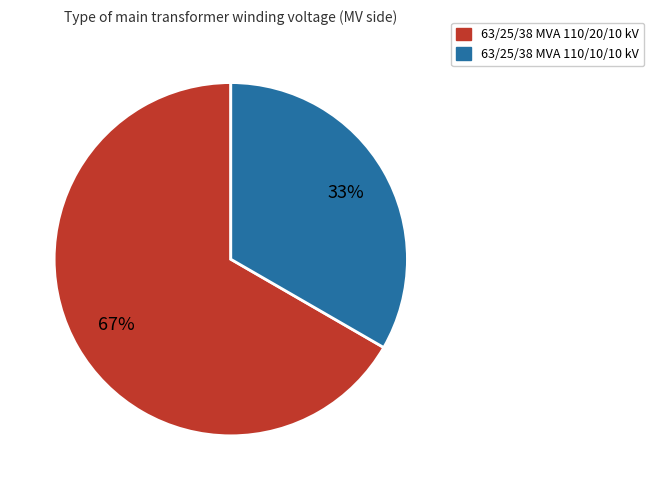

How many slices are in this pie chart?

2